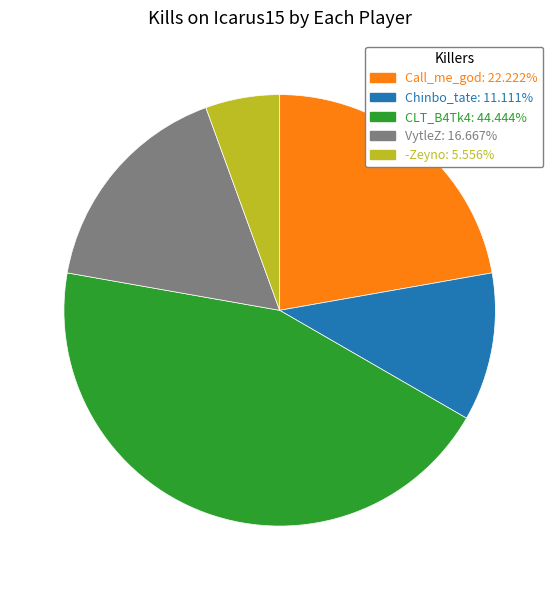

Does any single category account for the majority?

No